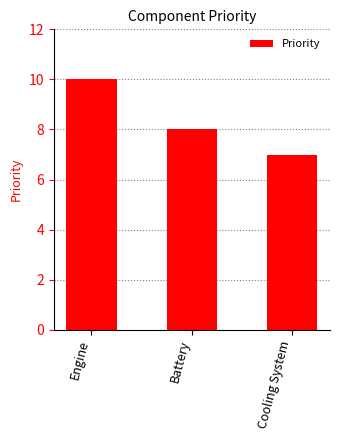

Rank the categories by value from highest to lowest.

Engine, Battery, Cooling System